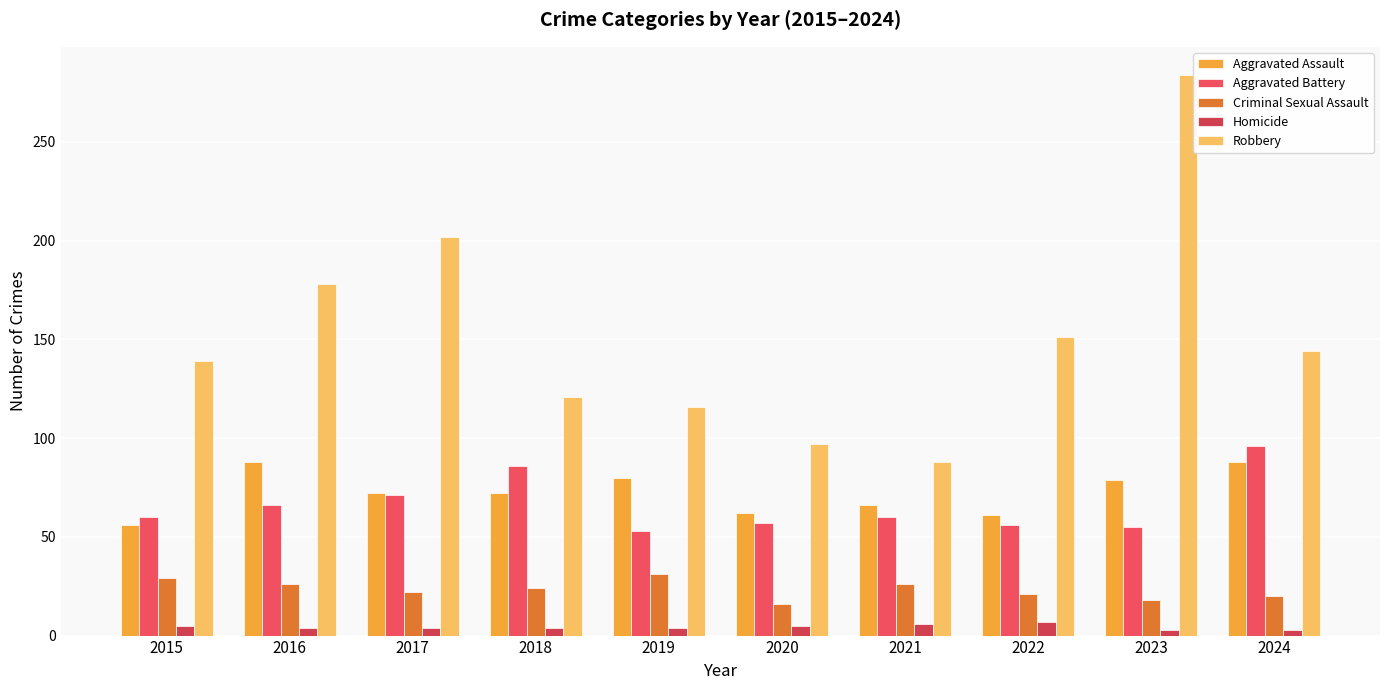

What is the average value of the Aggravated Assault series?

72